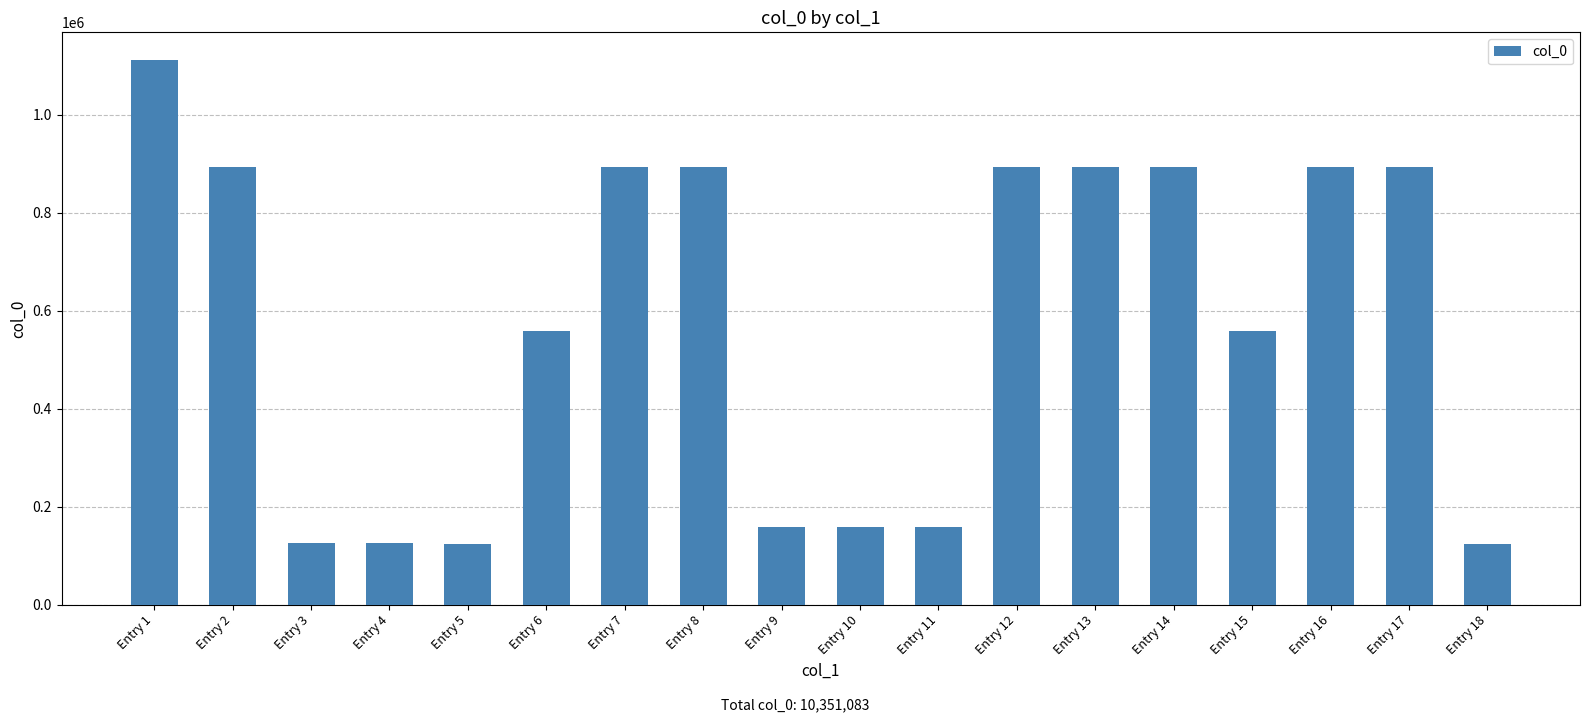

Which category has the highest value across all series?

Entry 1